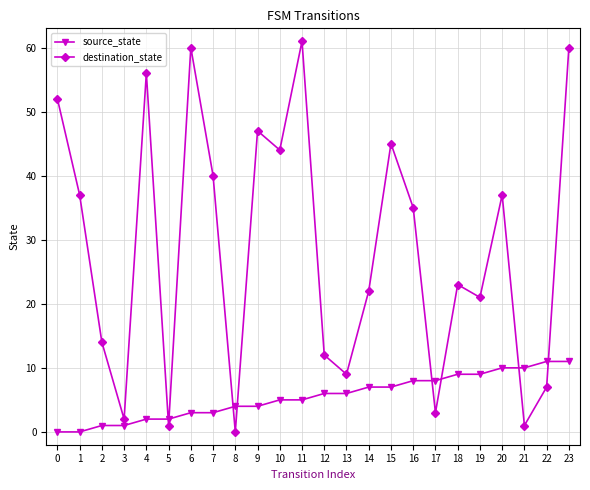

How many lines are shown in the chart?

2